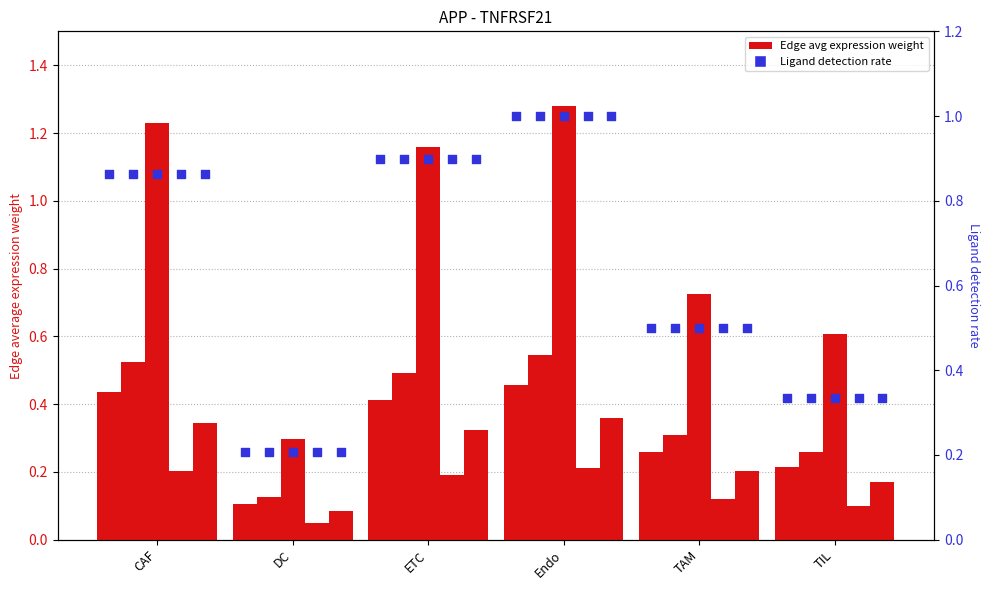

Which series has the largest total across all categories?

Ligand detection rate (CAF)